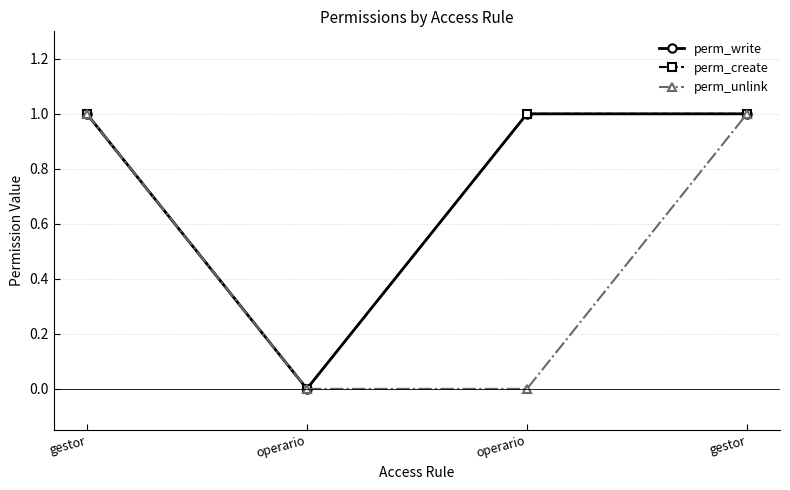

Reading left to right, what are all the values shown in this chart?

perm_write: gestor=1	operario=0	operario=1	gestor=1
perm_create: gestor=1	operario=0	operario=1	gestor=1
perm_unlink: gestor=1	operario=0	operario=0	gestor=1